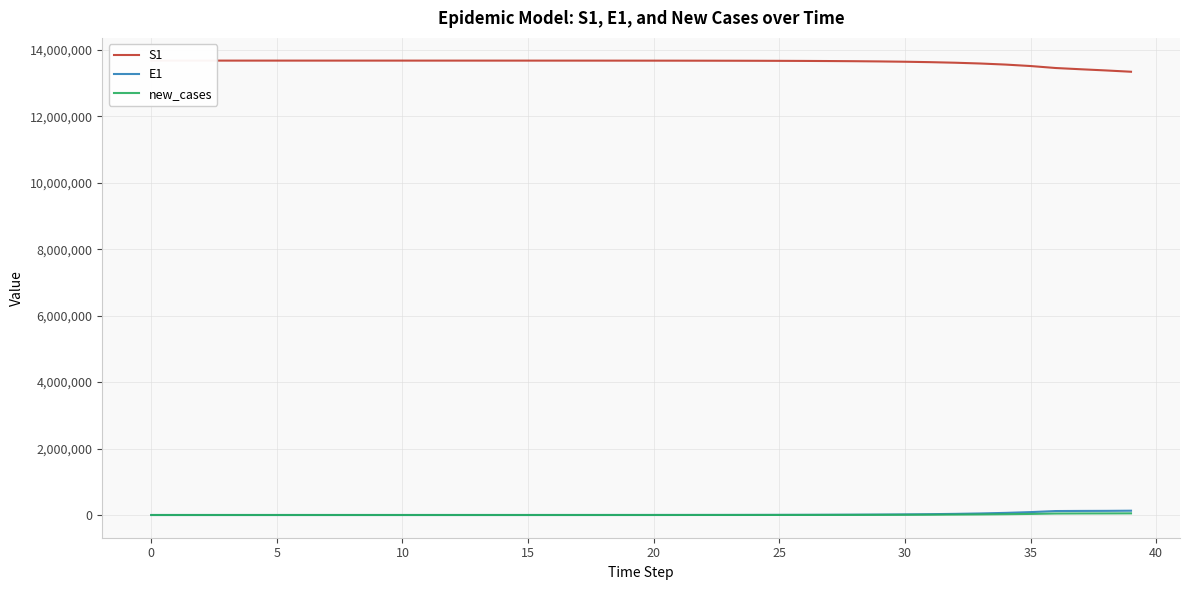

True or false: S1 and new_cases cross at least once.

False